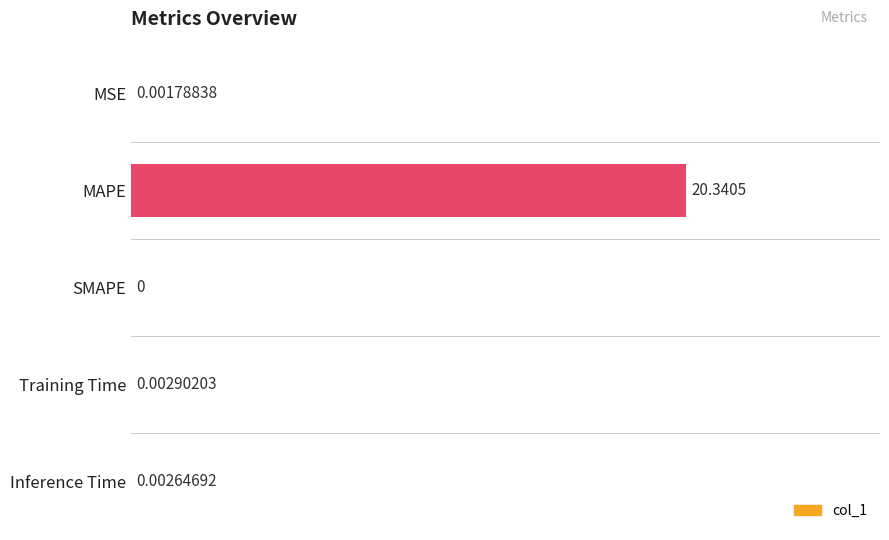

How many data points are above 0?

4